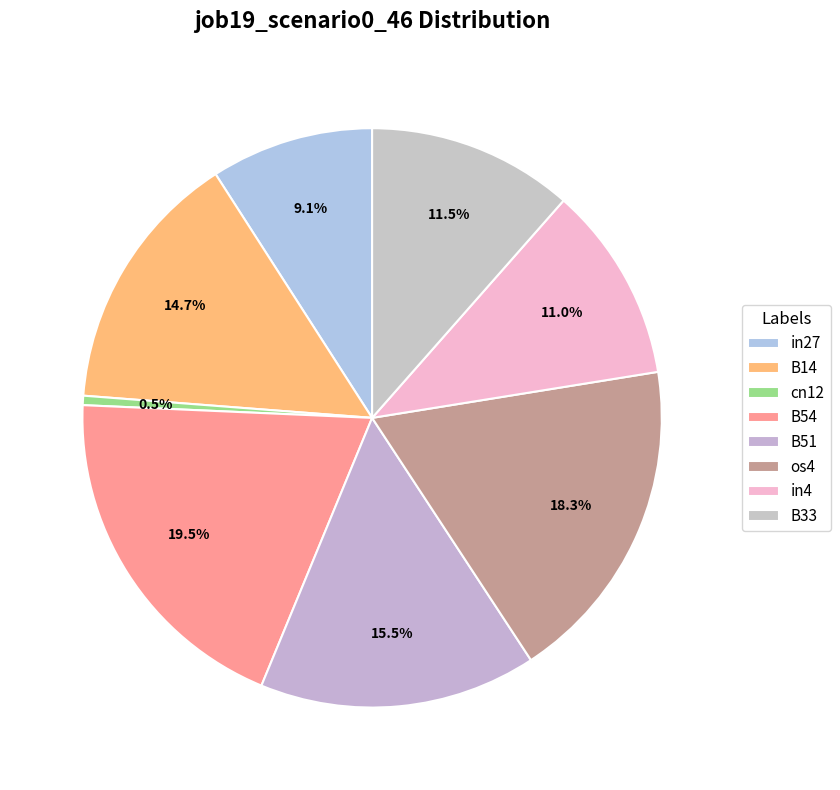

How many segments does this pie chart have?

8